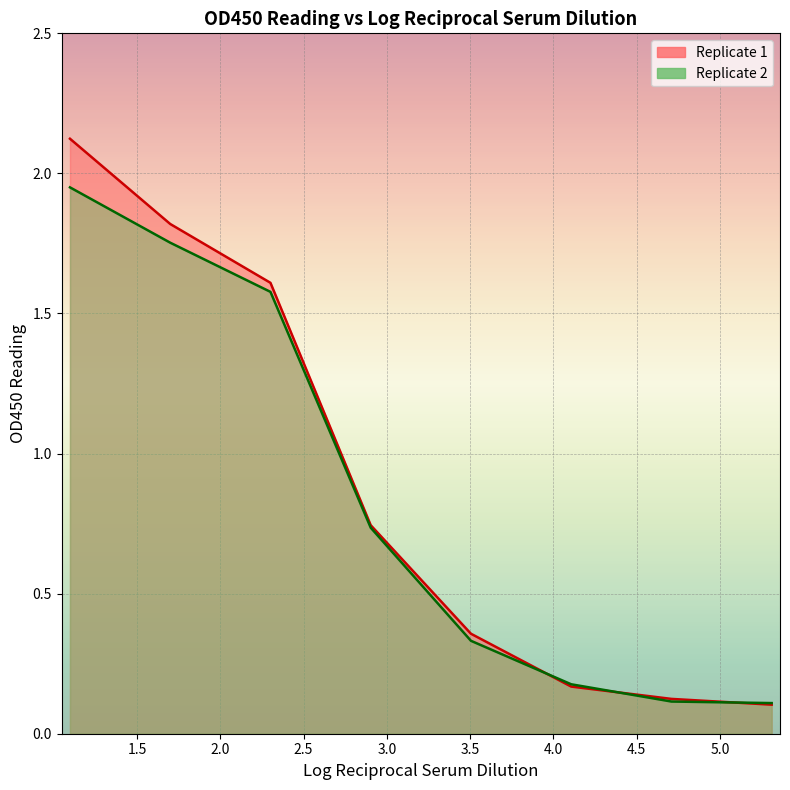

True or false: Replicate 1 has more than 2 points higher than both neighbors.

False